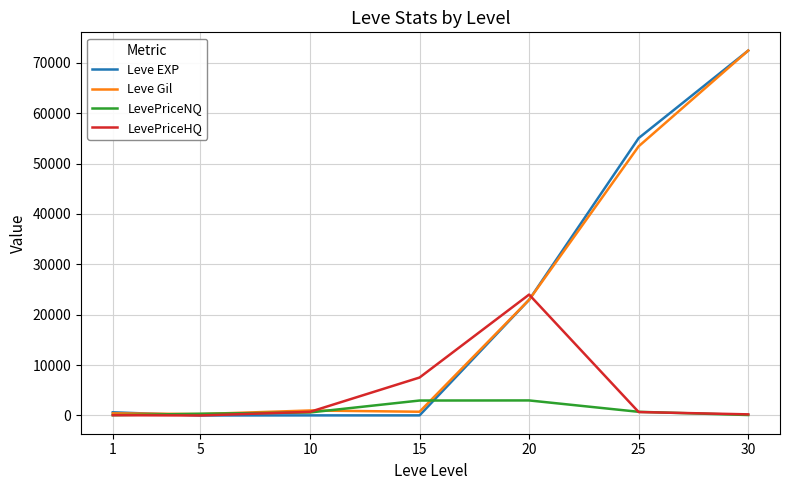

How many values in the Leve Gil series are below 990?

3